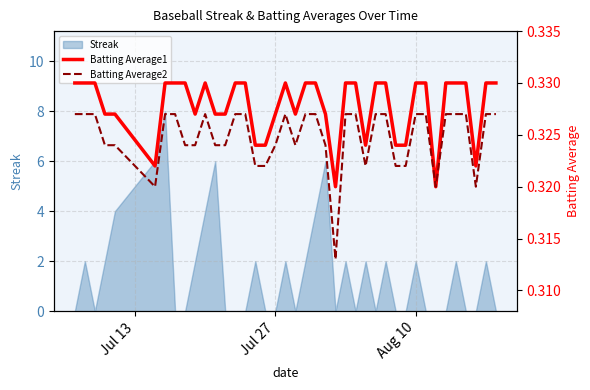

Is it true that Streak equals 0 at Jul 27?

True